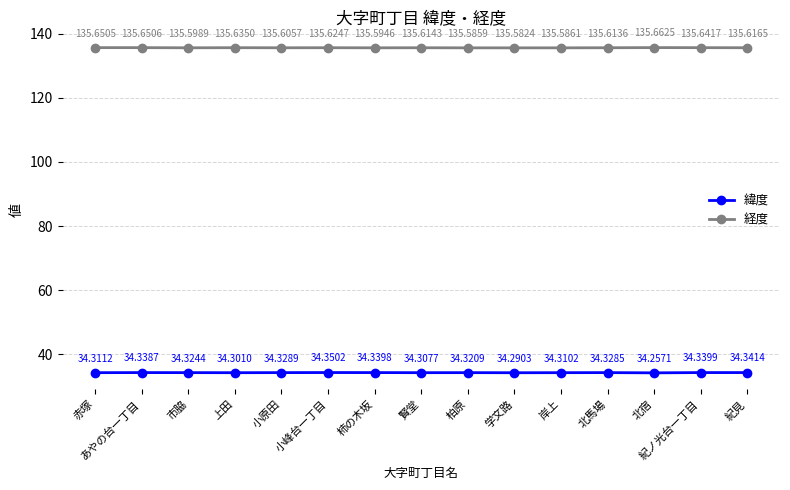

What position from the right is 小峰台一丁目?

10